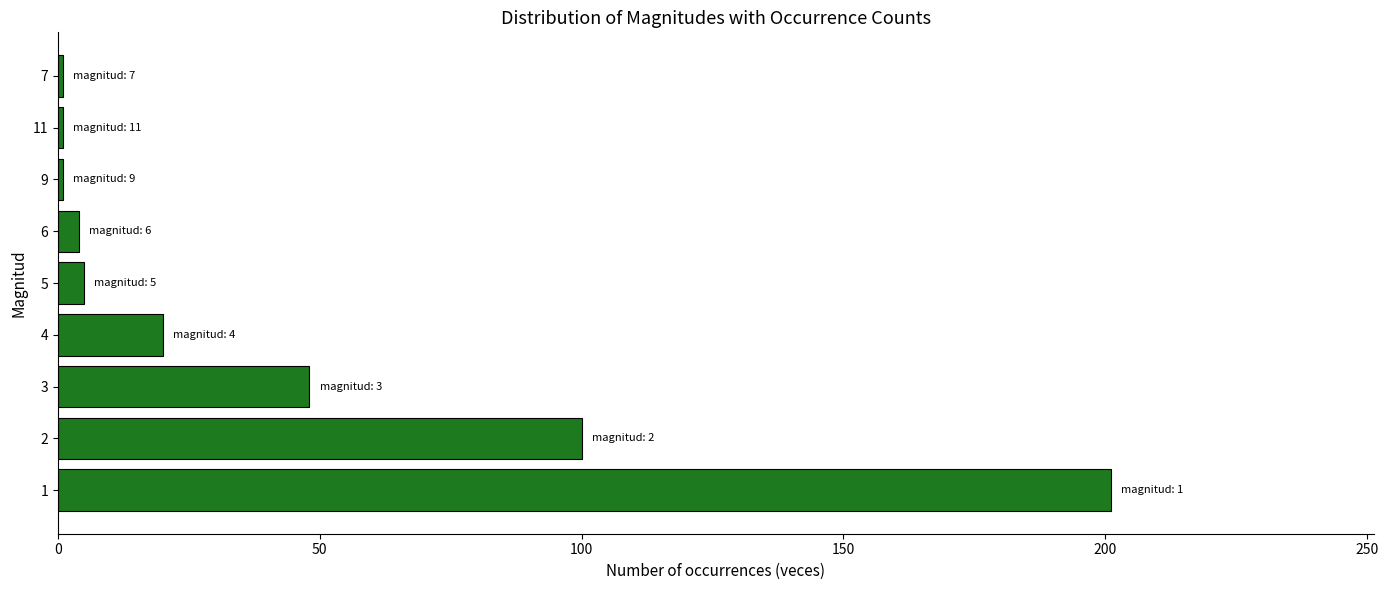

What is the sum of all values?

381